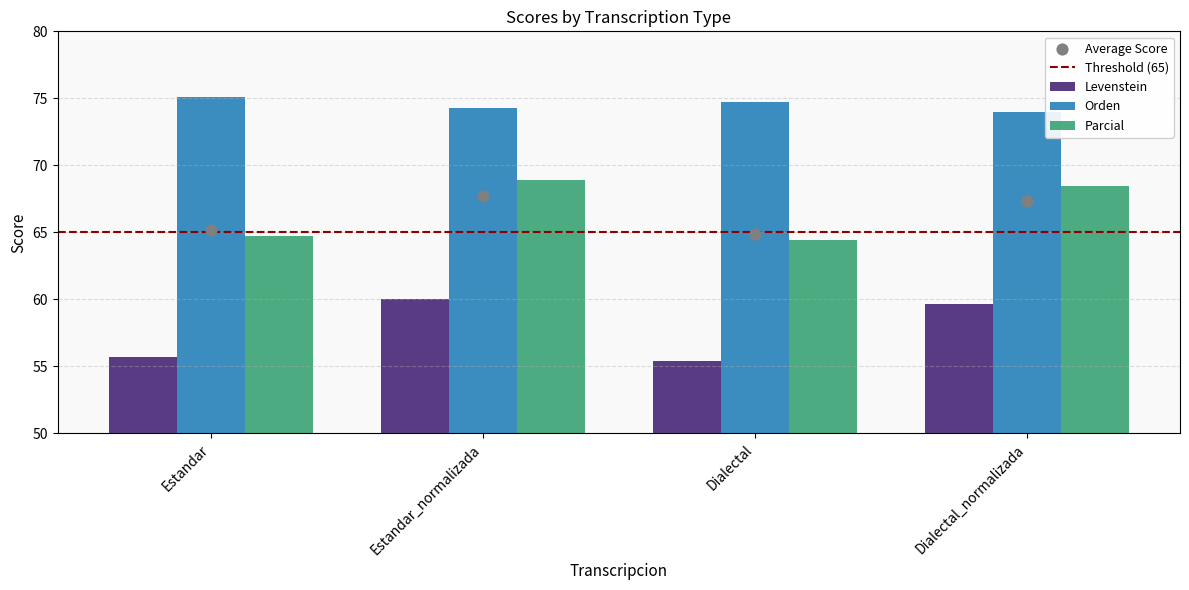

Which series reaches the maximum Y coordinate?

Orden